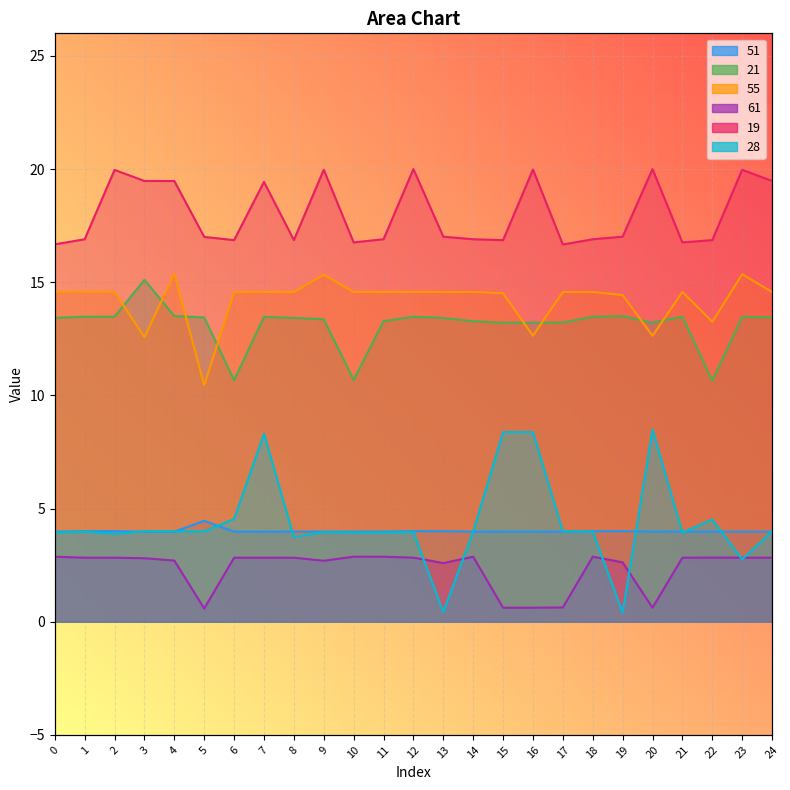

True or false: 51 has a value of 6.3 at 4.

False